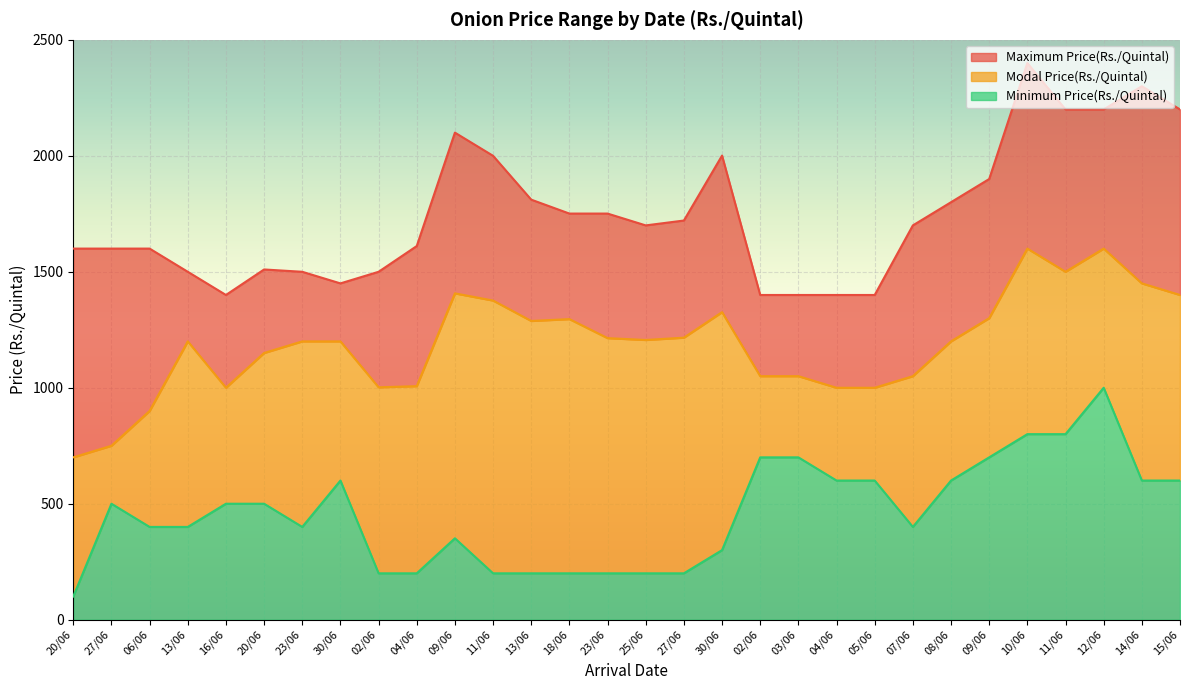

What is the label of the 5th point from the right?

10/06